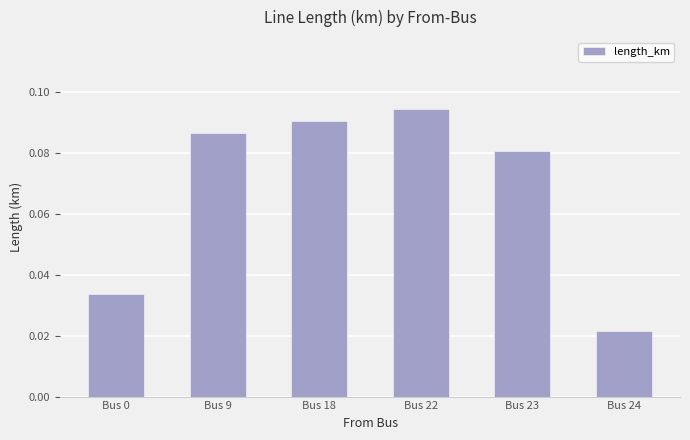

At which label is the value closest to 0?

Bus 24